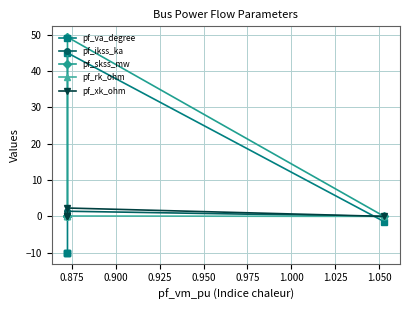

At how many categories does at least one series exceed 29?

1